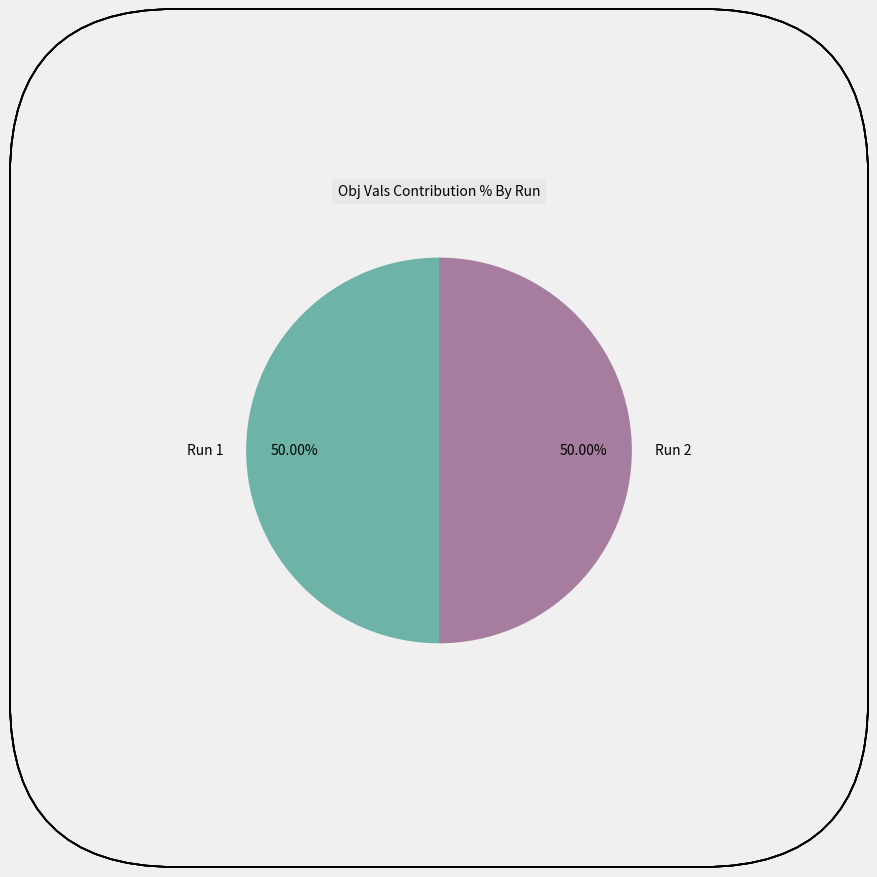

Is the sum of Run 2 and Run 1 greater than half?

Yes